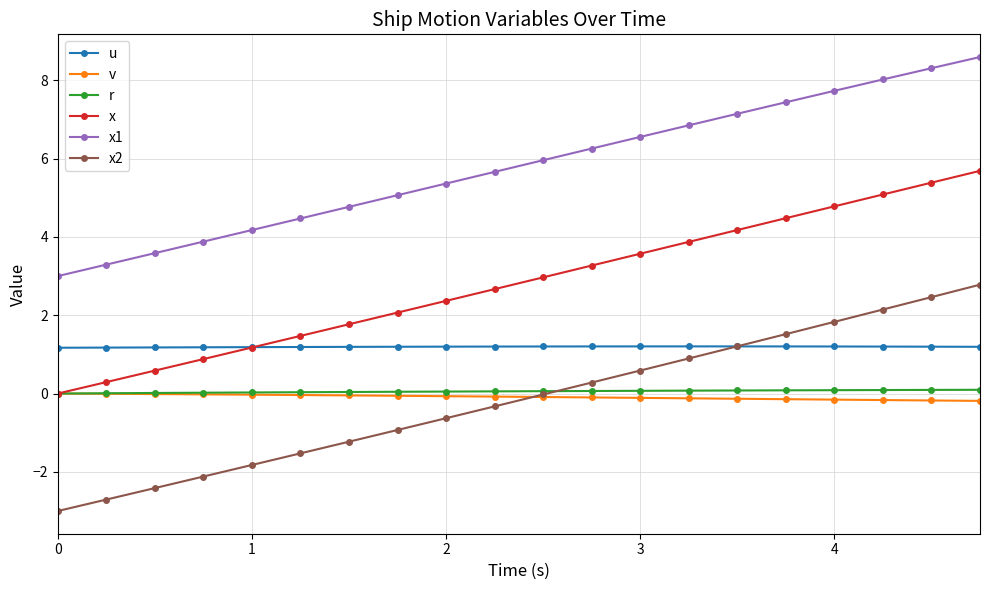

How many u values are between 1 and 2?

20